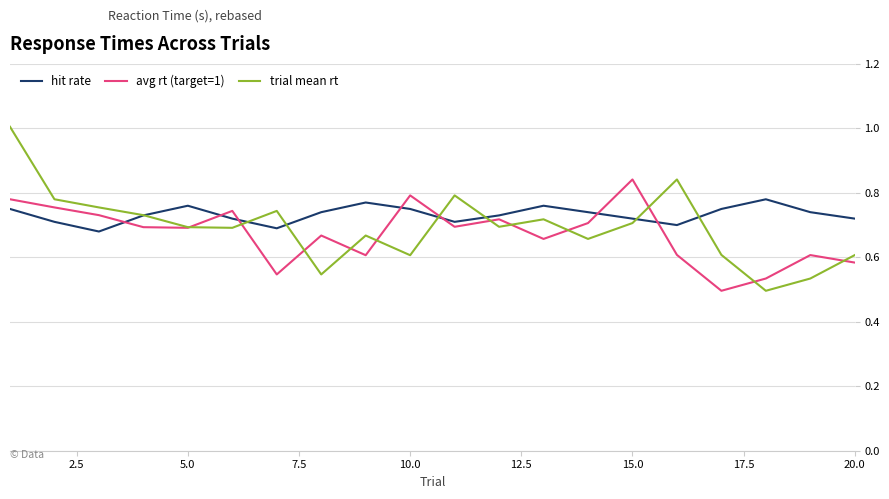

List the series in order of their peak value, lowest first.

hit rate, avg rt (target=1), trial mean rt